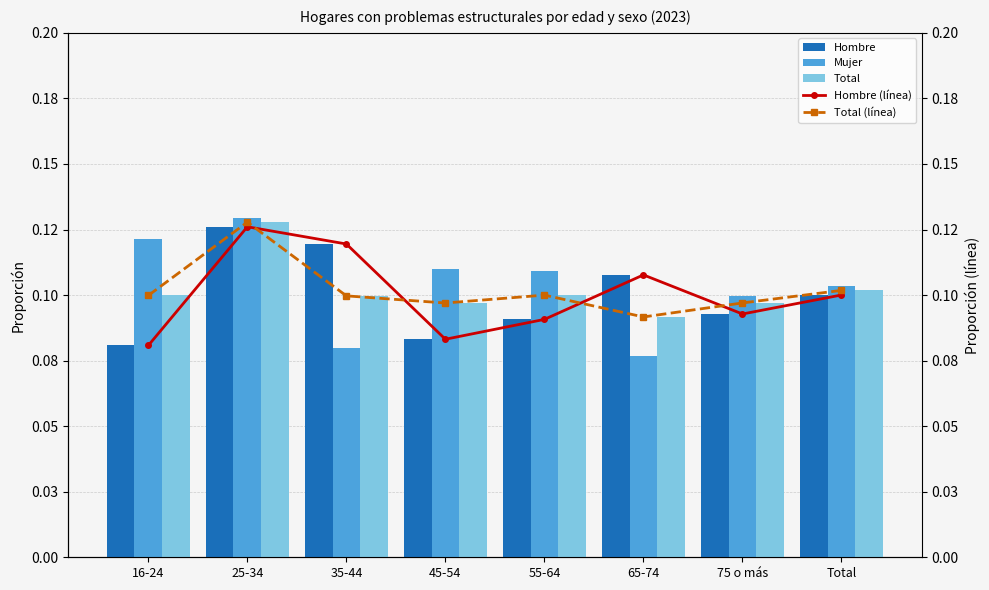

True or false: Hombre (línea) has a value of 0.1 at 35-44.

True